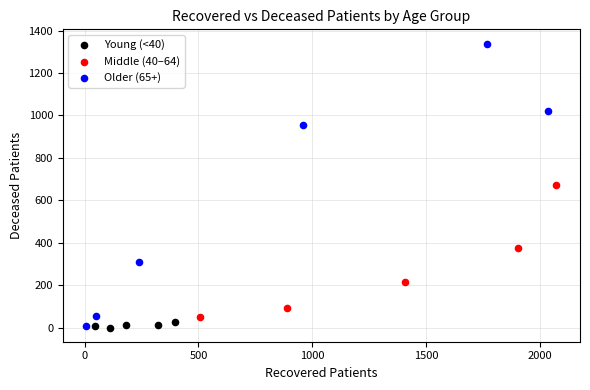

Which series reaches the maximum Y coordinate?

Older (65+)